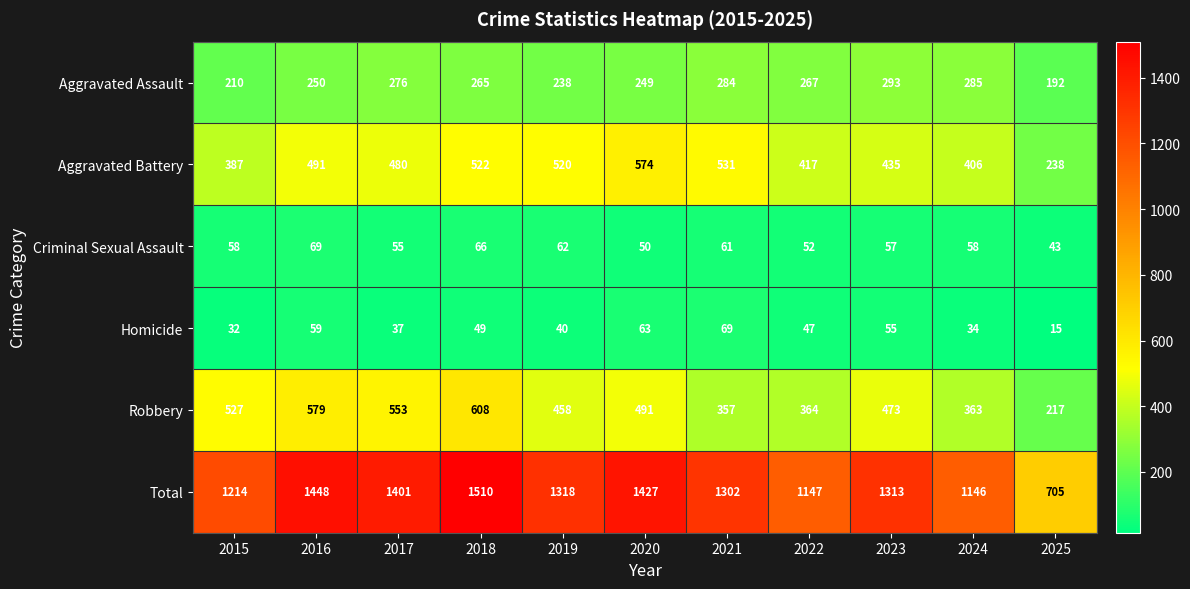

Where is Total nearest to the value 1107?

2024